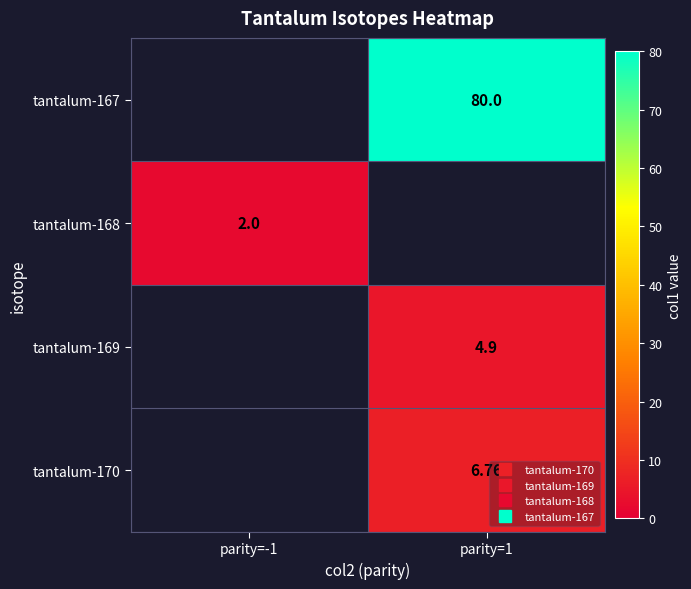

The tantalum-168 series shows 0.9 at parity=-1. True or false?

False